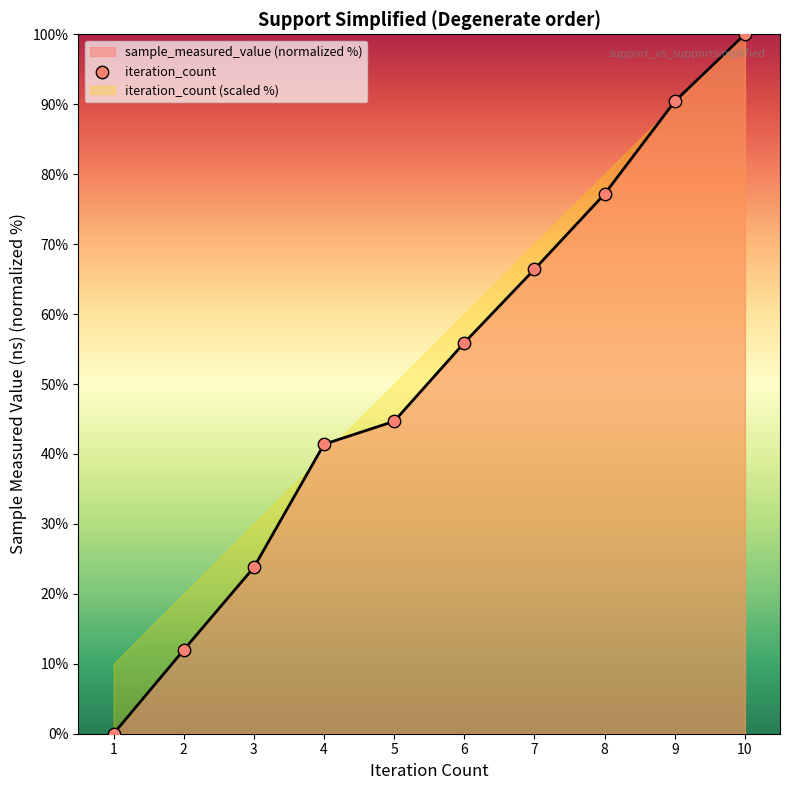

What is the ratio of the value at 5 to the value at 8?

0.6